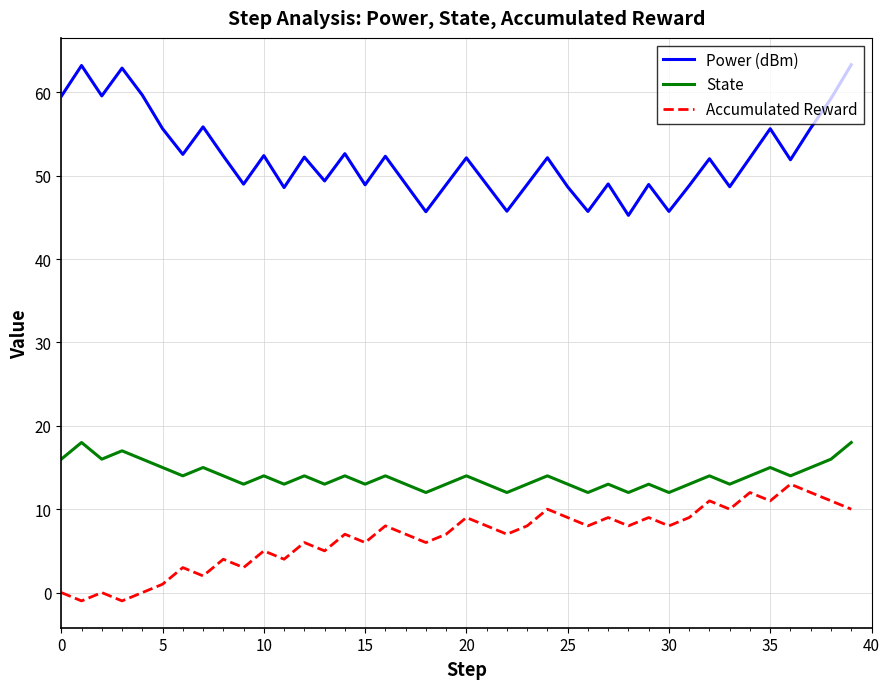

What is the lowest value of the Accumulated Reward series?

-1.0